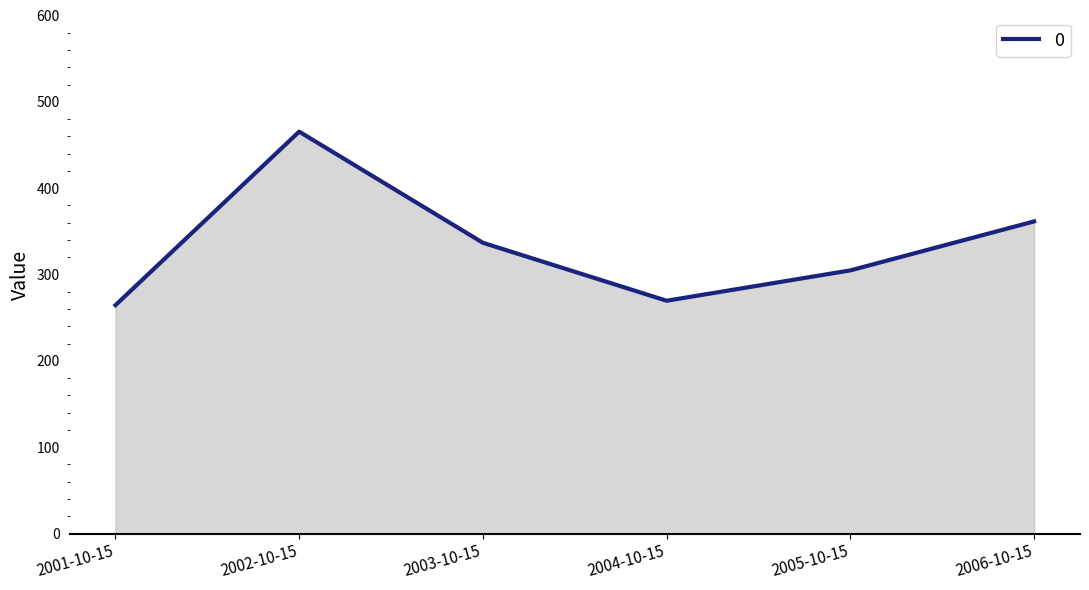

Reading left to right, what are all the values shown in this chart?

2001-10-15=264.5	2002-10-15=465.5	2003-10-15=336.7	2004-10-15=269.6	2005-10-15=304.8	2006-10-15=361.5